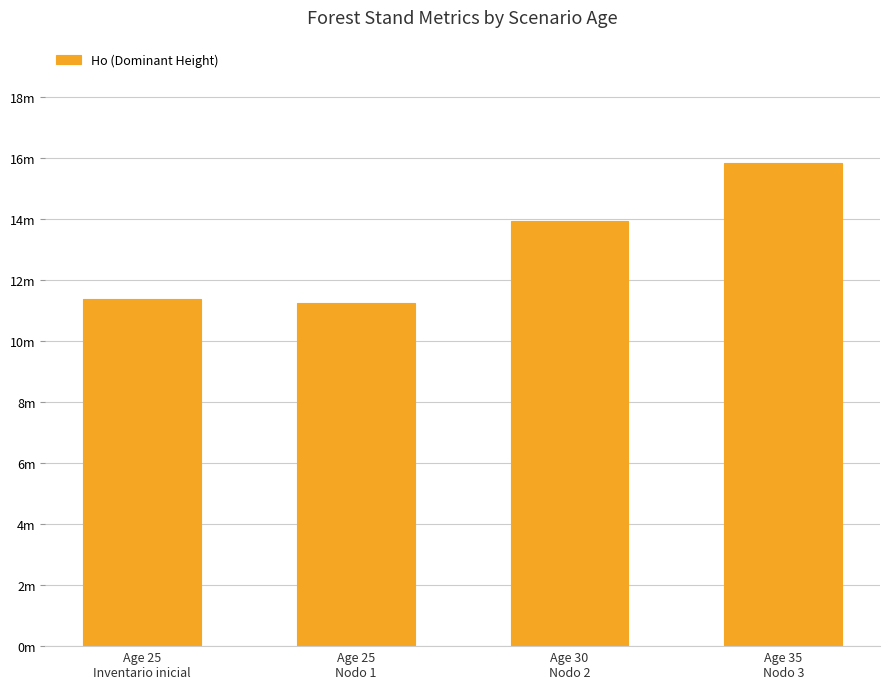

Reading left to right, list all the values displayed in this chart.

11.4	11.2	13.9	15.8